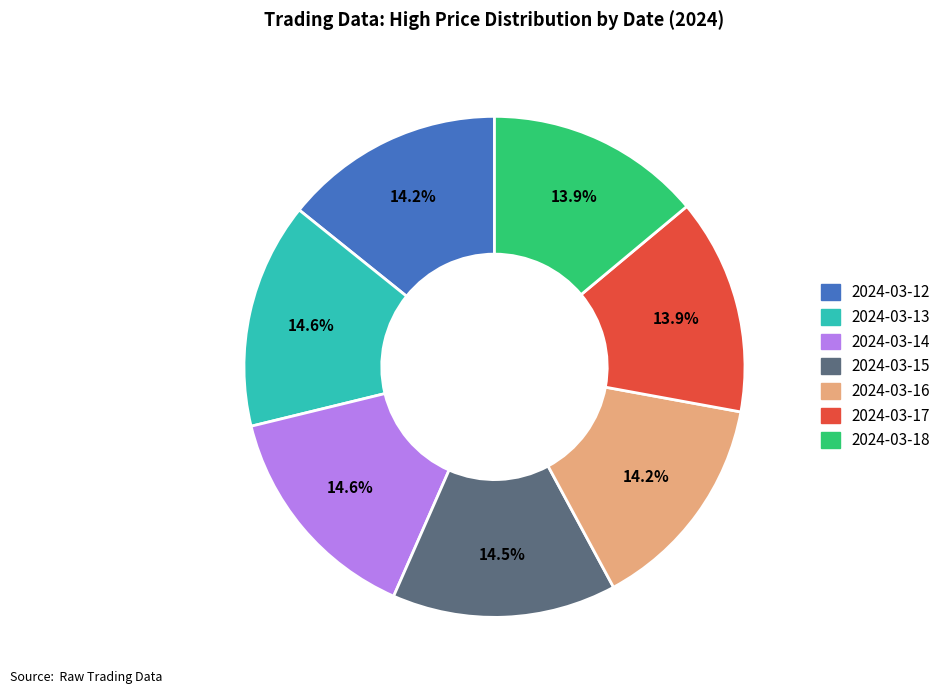

How many slices are in this pie chart?

7